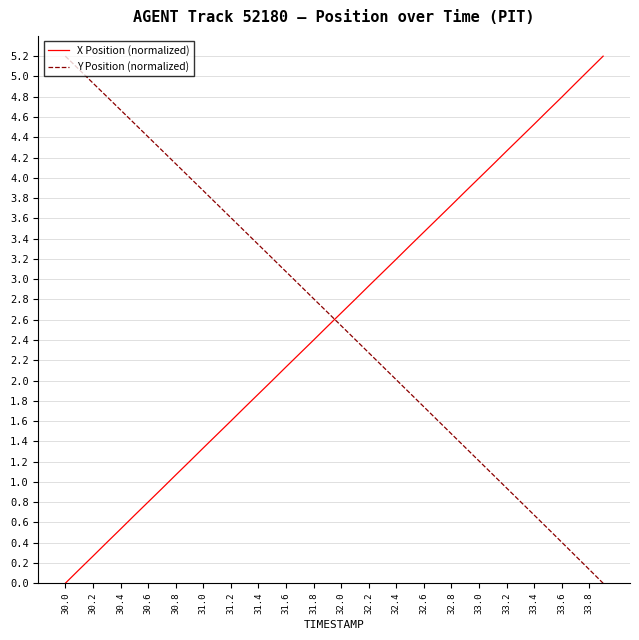

What is the greatest value displayed?

5.2